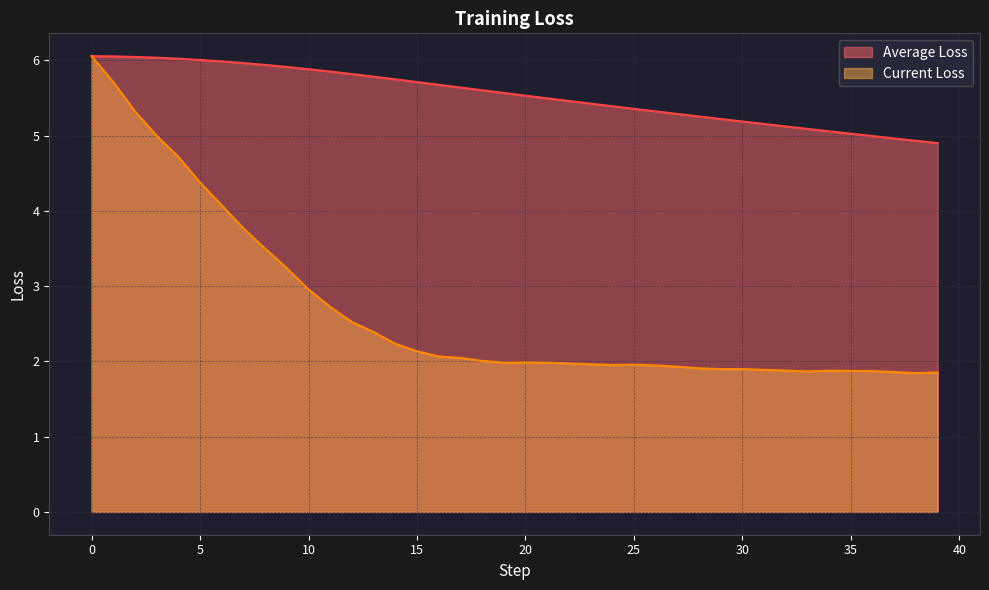

What is the label of the 3rd point from the right?

37